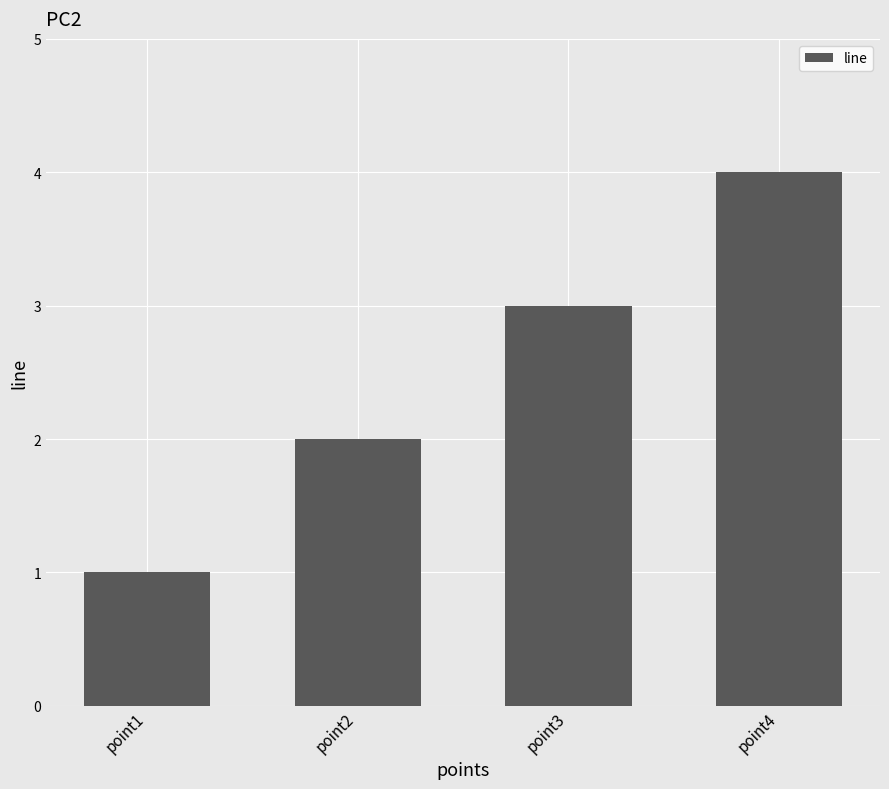

Reading right to left, list all the values displayed in this chart.

4	3	2	1